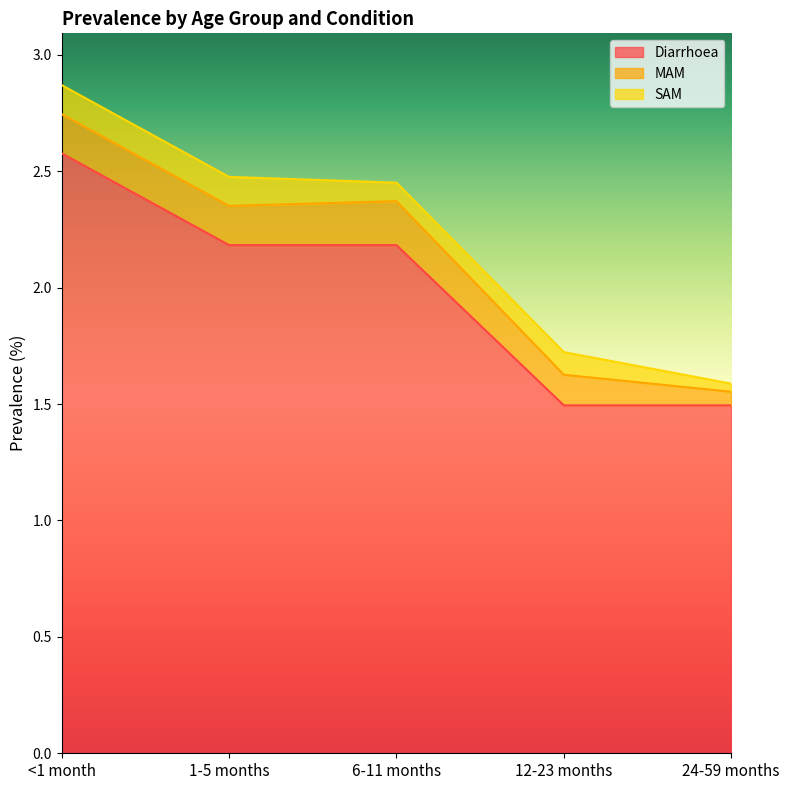

What is the sum of all SAM values?

0.5